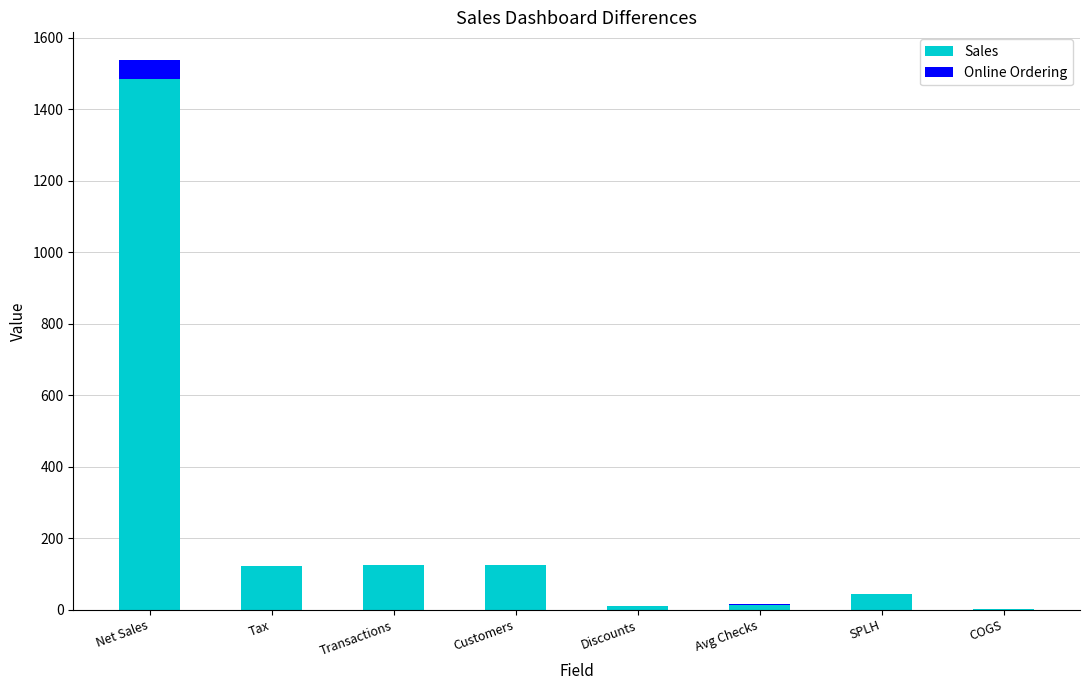

Does the chart contain stacked bars?

Yes